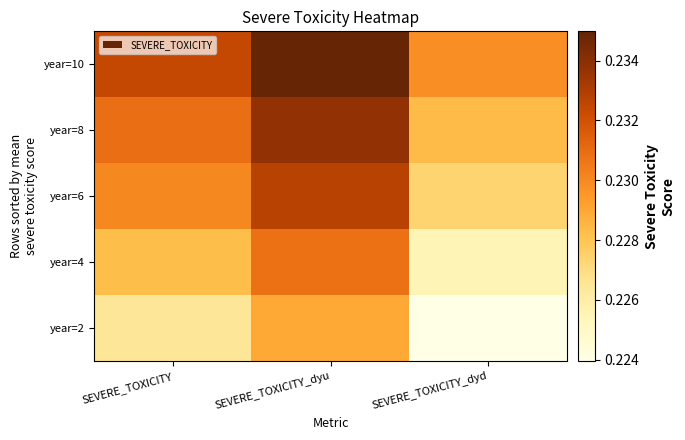

Reading right to left, what are all the values shown in this chart?

year=10: SEVERE_TOXICITY_dyd=0.2	SEVERE_TOXICITY_dyu=0.2	SEVERE_TOXICITY=0.2
year=8: SEVERE_TOXICITY_dyd=0.2	SEVERE_TOXICITY_dyu=0.2	SEVERE_TOXICITY=0.2
year=6: SEVERE_TOXICITY_dyd=0.2	SEVERE_TOXICITY_dyu=0.2	SEVERE_TOXICITY=0.2
year=4: SEVERE_TOXICITY_dyd=0.2	SEVERE_TOXICITY_dyu=0.2	SEVERE_TOXICITY=0.2
year=2: SEVERE_TOXICITY_dyd=0.2	SEVERE_TOXICITY_dyu=0.2	SEVERE_TOXICITY=0.2